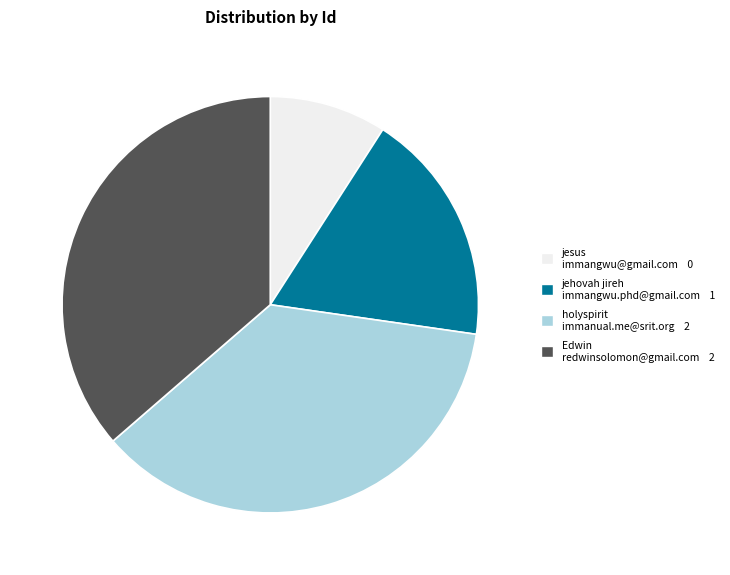

Which category has the smallest portion of the pie?

jesus immangwu@gmail.com 0